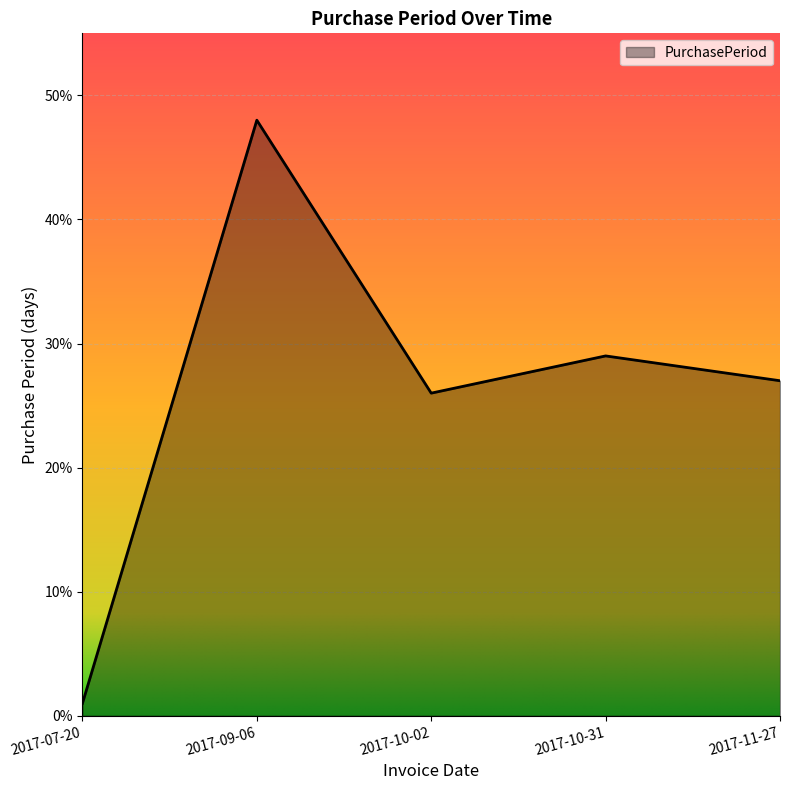

What is the sum of the values at 2017-11-27 and 2017-10-02?

53